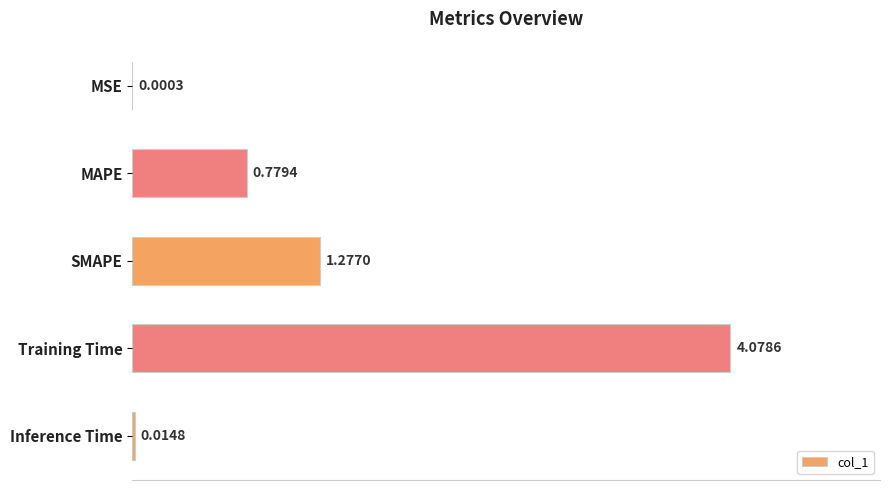

Which category has the highest value across all series?

Training Time